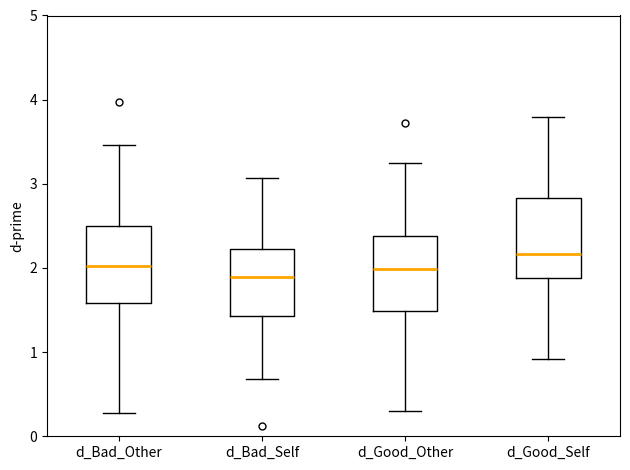

Reading left to right, read every box against the y-axis: the position of its median line, the range the box covers, and the ends of its whiskers. The values are not printed on the chart, so give them approximately, as read against the axis.

d_Bad_Other: median 2.0, box 1.6 to 2.5, whiskers 0.3 to 3.5
d_Bad_Self: median 1.9, box 1.4 to 2.2, whiskers 0.7 to 3.1
d_Good_Other: median 2.0, box 1.5 to 2.4, whiskers 0.3 to 3.3
d_Good_Self: median 2.2, box 1.9 to 2.8, whiskers 0.9 to 3.8